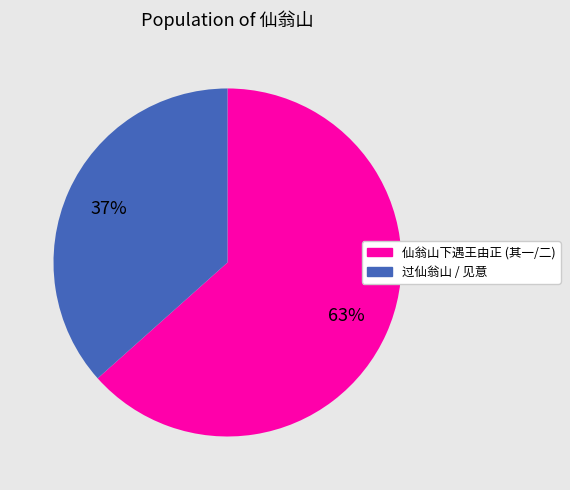

How many segments does this pie chart have?

2